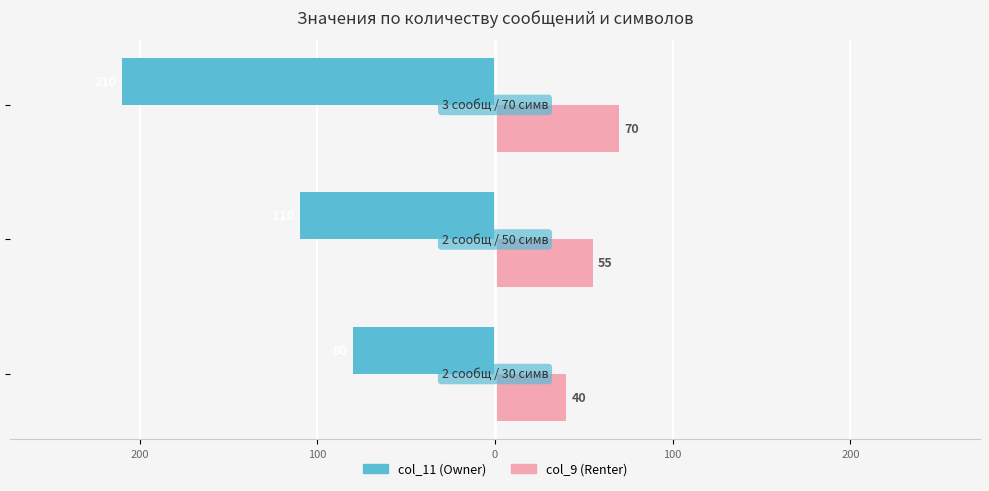

What are all the series names shown in the legend?

col_11 (Owner), col_9 (Renter)